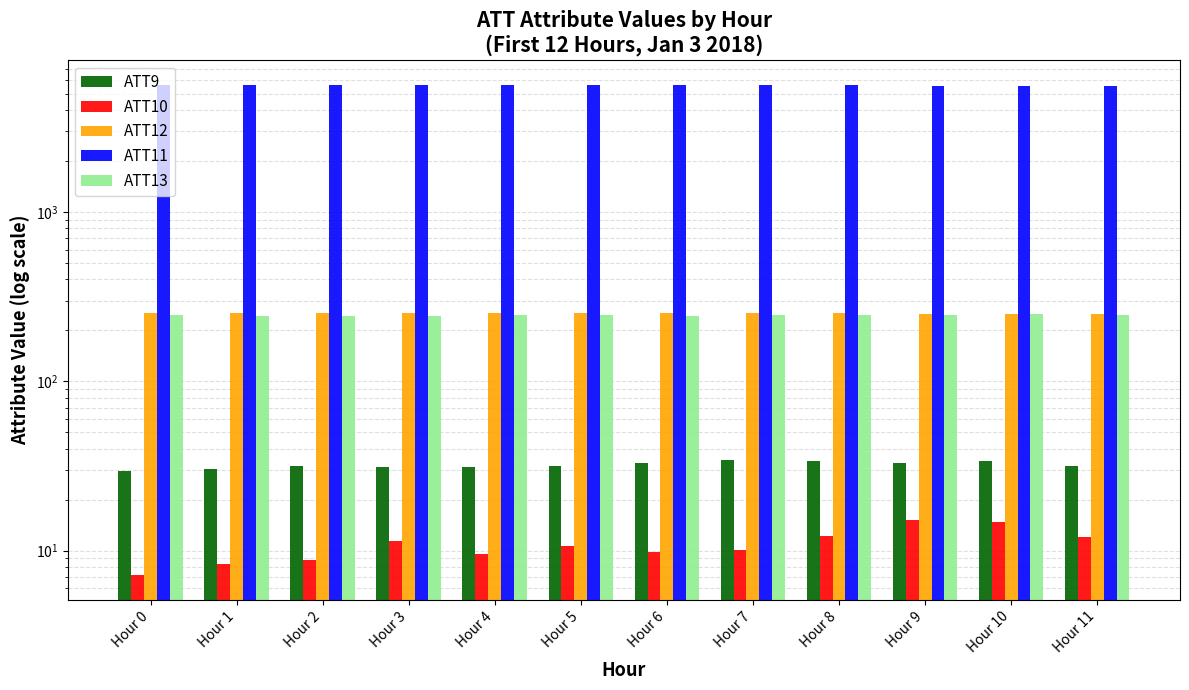

Rank the categories by ATT11 value from highest to lowest.

Hour 0, Hour 1, Hour 2, Hour 4, Hour 3, Hour 5, Hour 6, Hour 7, Hour 8, Hour 9, Hour 10, Hour 11